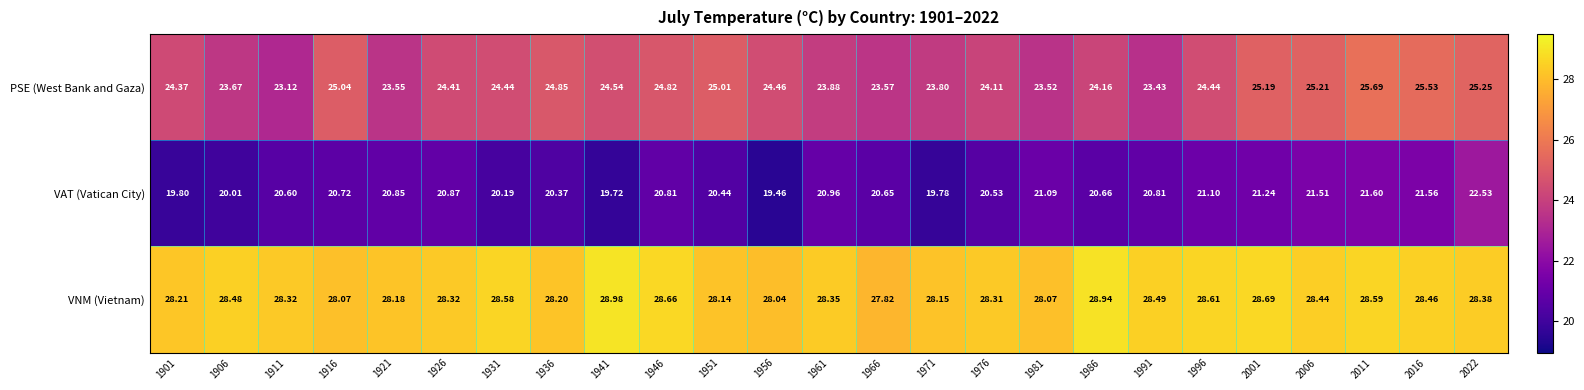

Between 1961 and 1986, which series saw the biggest shift?

VNM (Vietnam)